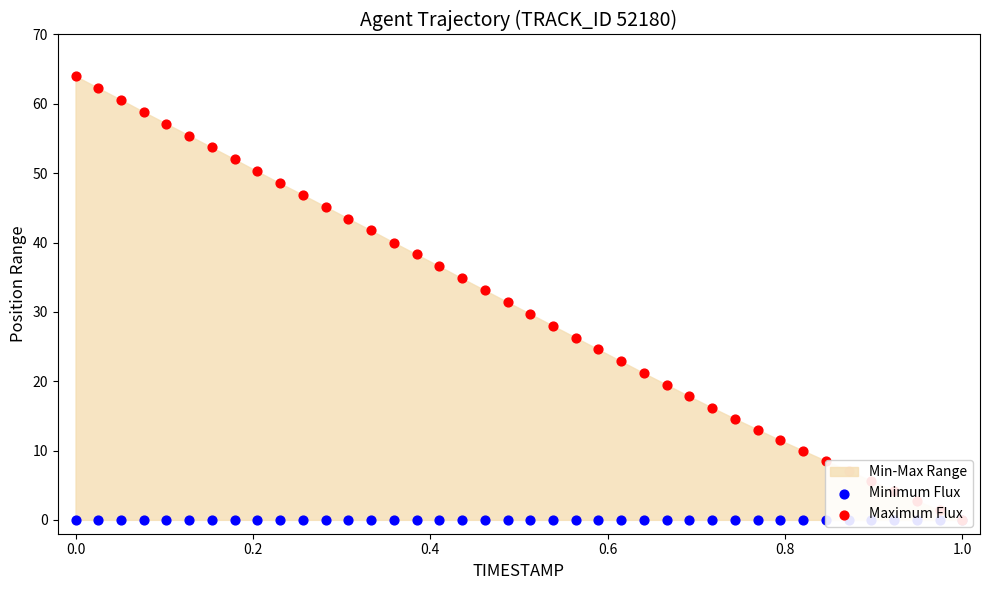

At how many categories does at least one series exceed 44?

12